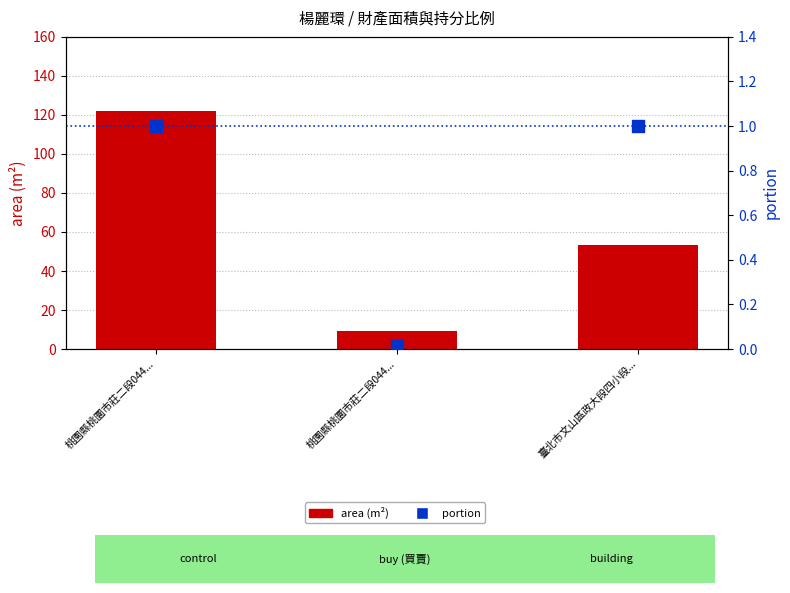

Which series has the widest spread of Y values?

area (m²)